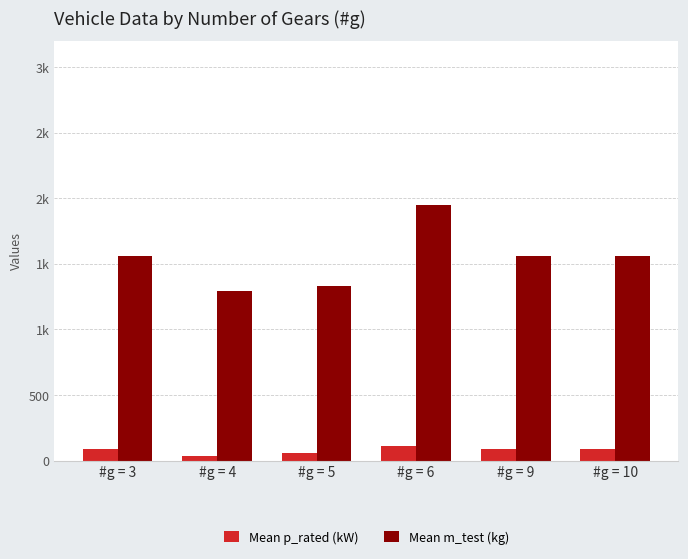

What are all the series names shown in the legend?

Mean p_rated (kW), Mean m_test (kg)